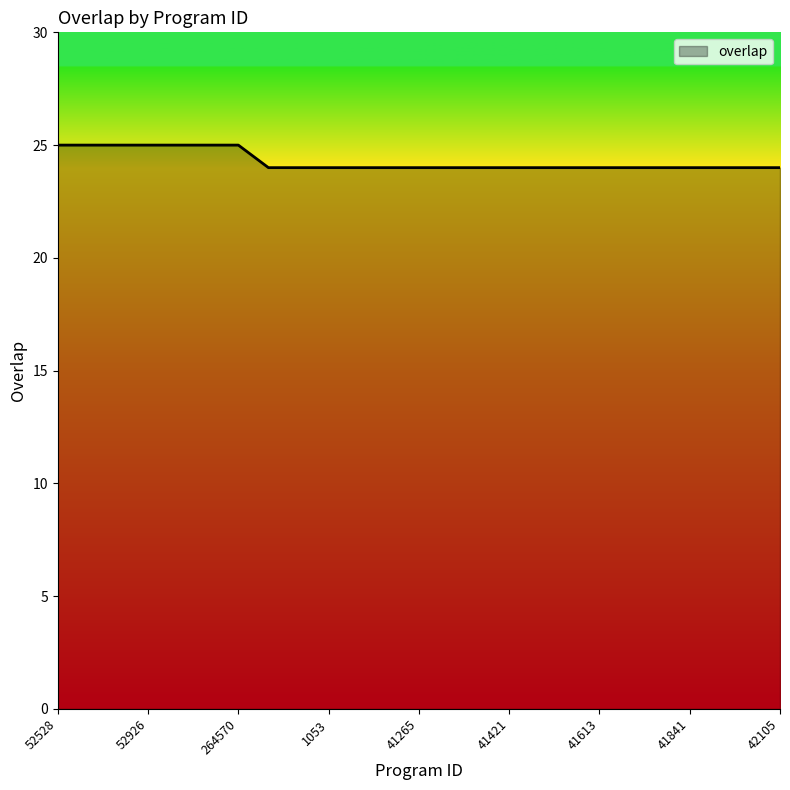

What is the minimum value shown in the chart?

24